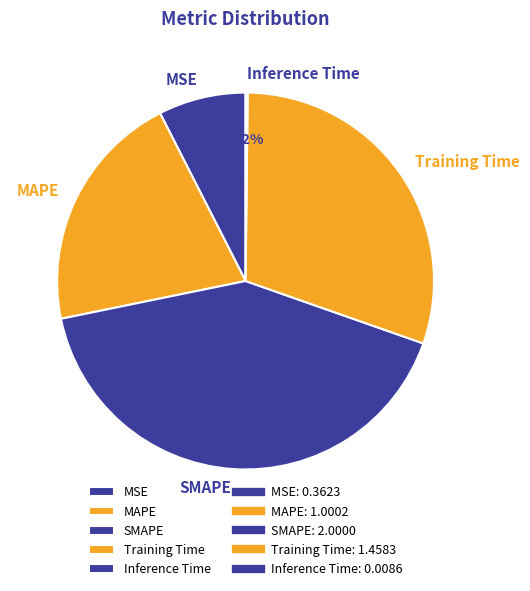

Which category has the biggest portion of the pie?

SMAPE